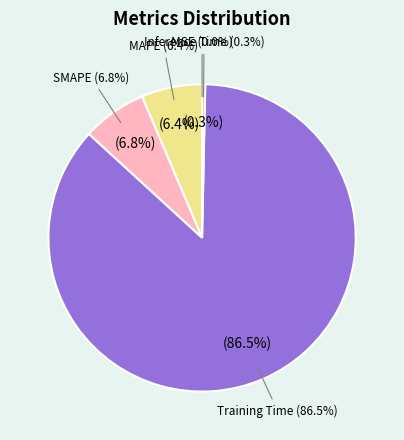

Which category accounts for the majority?

Training Time